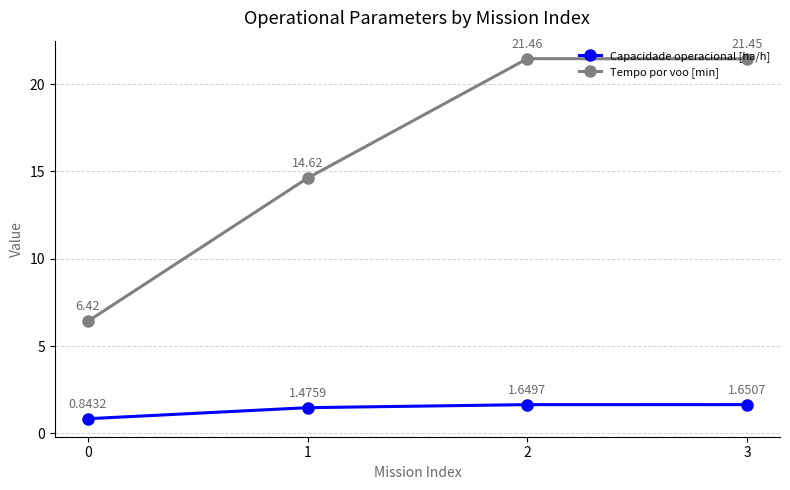

In Tempo por voo [min], how many points are higher than both neighbors (excluding endpoints)?

1